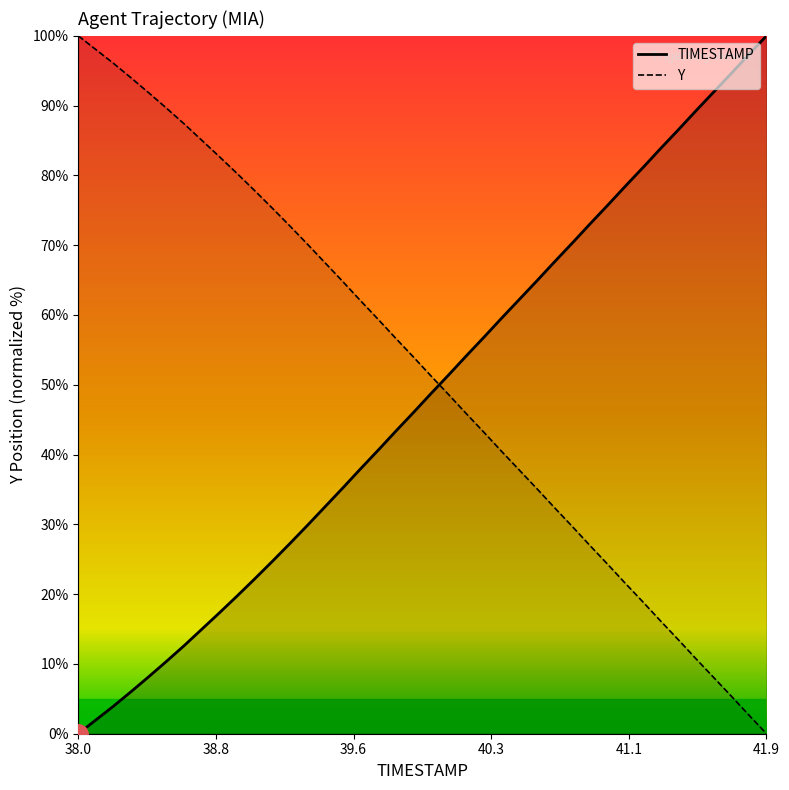

Which series has the largest total across all categories?

Y